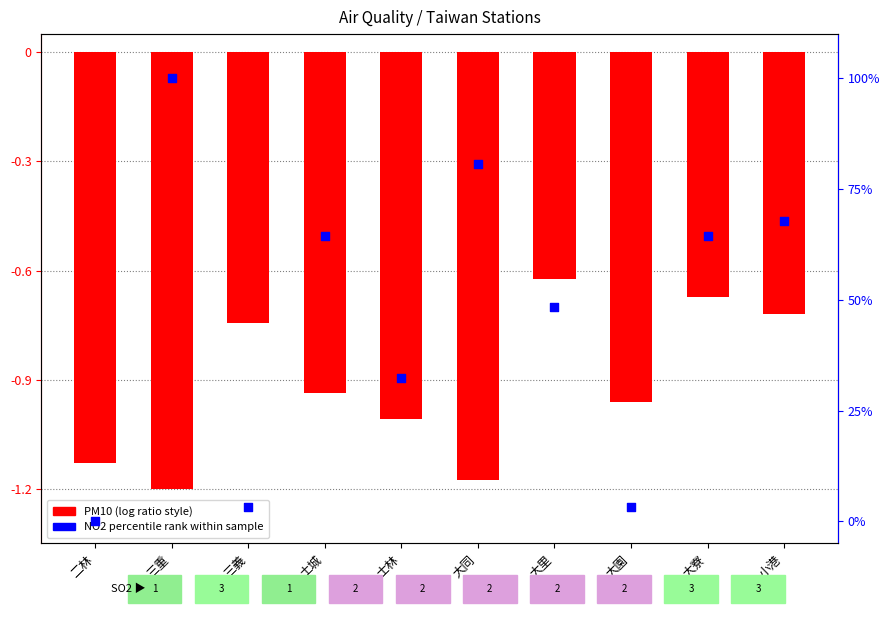

Which series has the largest total across all categories?

NO2 percentile rank